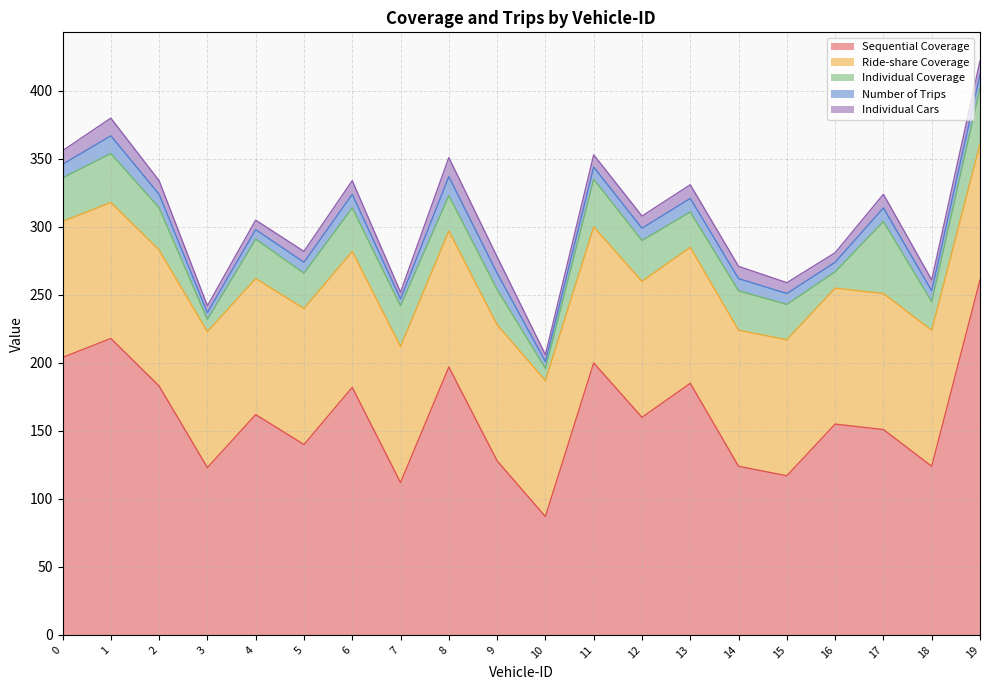

Does the chart display data point markers on the line(s)?

No